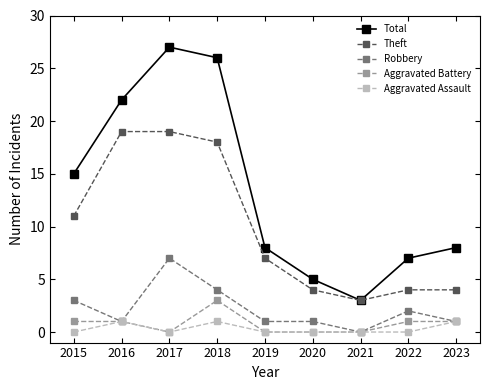

Is it true that Theft equals 19 at 2016?

True